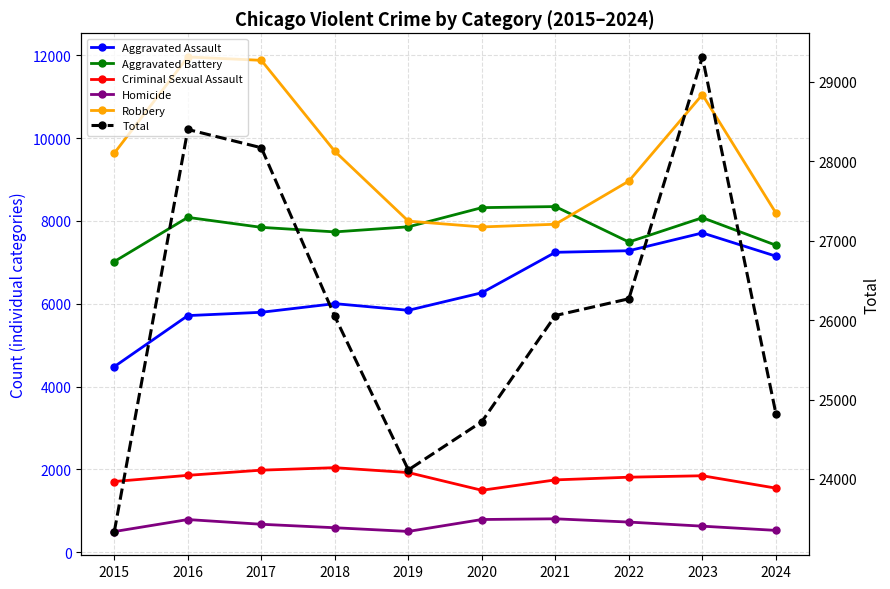

True or false: Aggravated Battery and Total cross at least once.

False